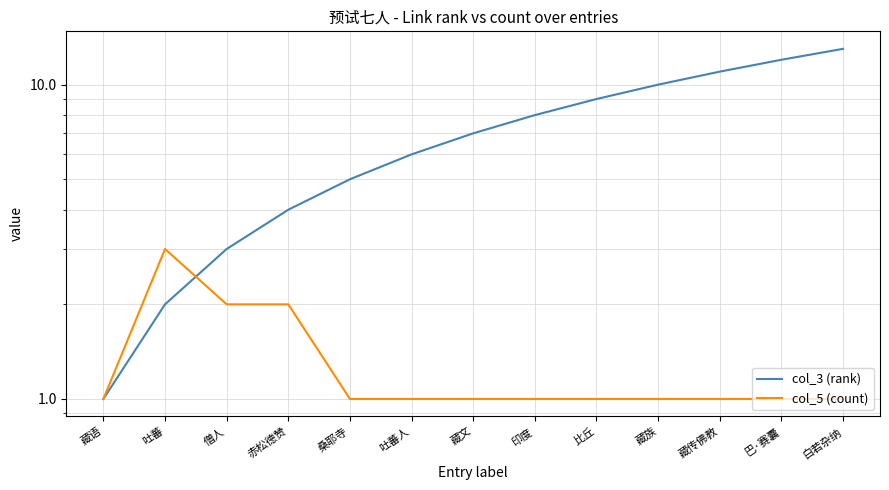

At which category does col_5 (count) reach its first local peak?

吐蕃